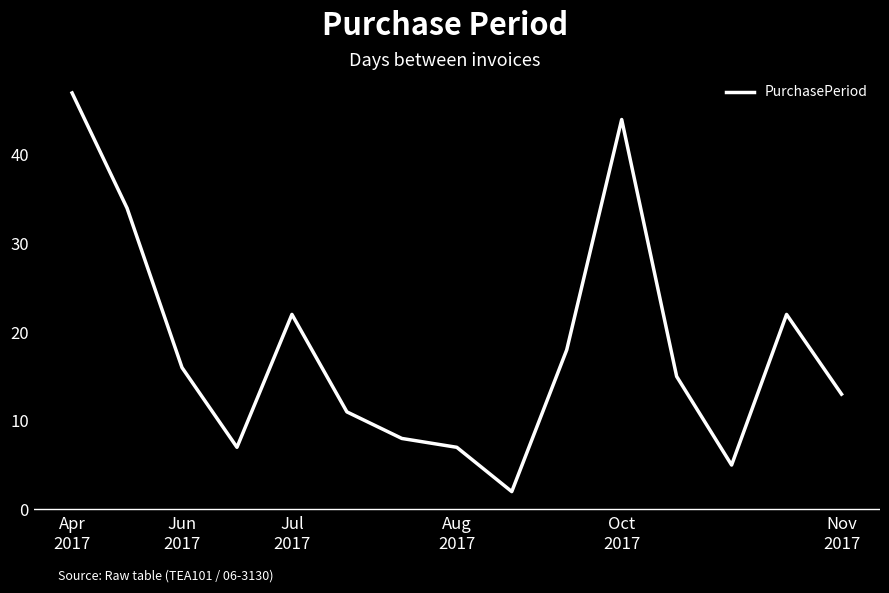

What is the difference between the maximum and minimum values?

45